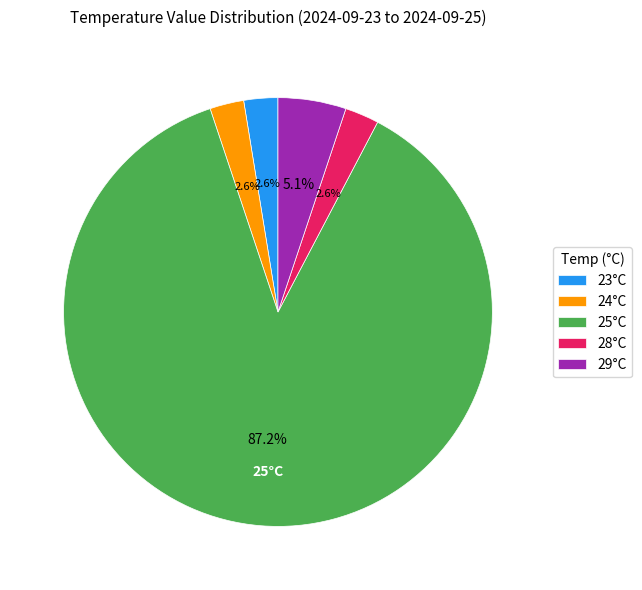

Which category has the biggest portion of the pie?

25°C